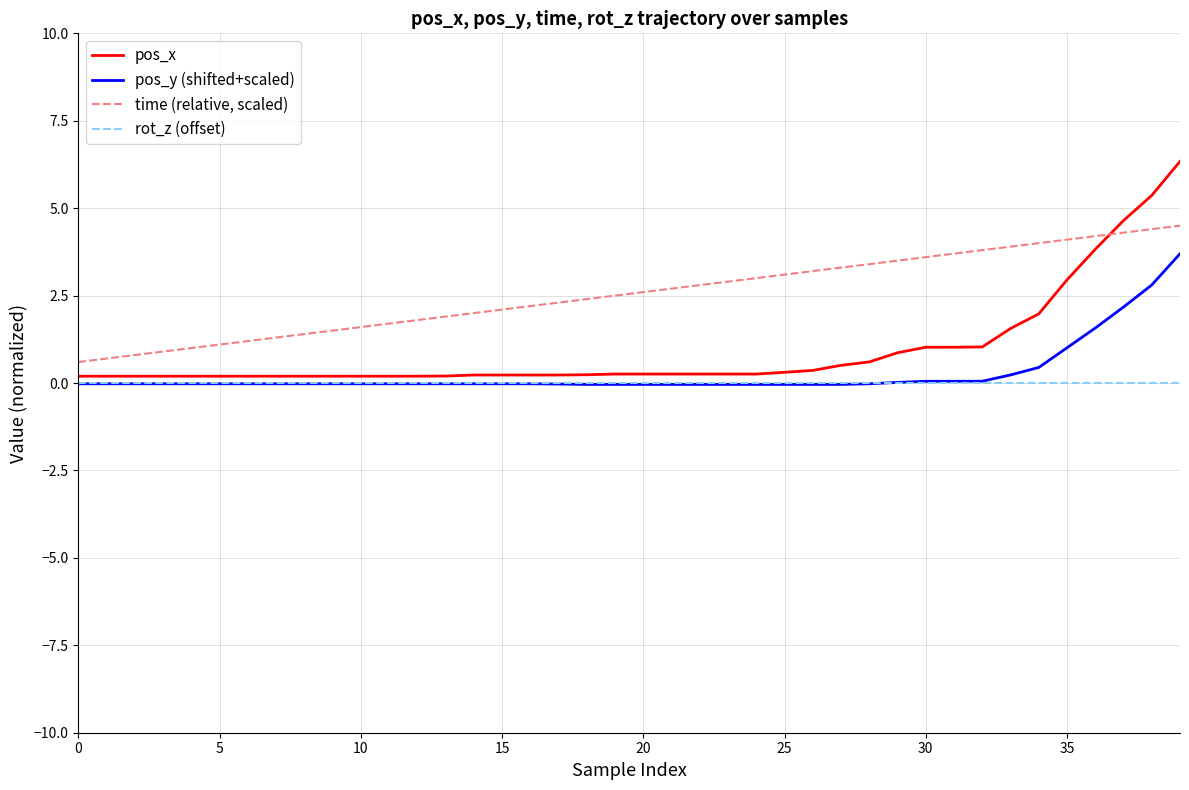

True or false: rot_z (offset) and time (relative, scaled) cross at least once.

False